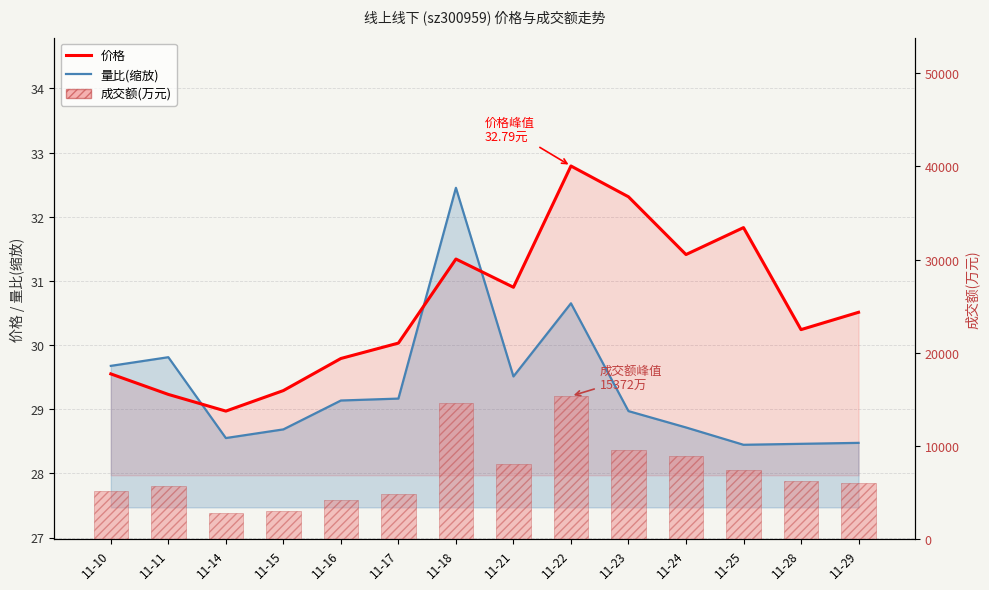

Is the value of 成交额(万元) at 11-16 greater than the value of 量比(缩放) at 11-17?

Yes